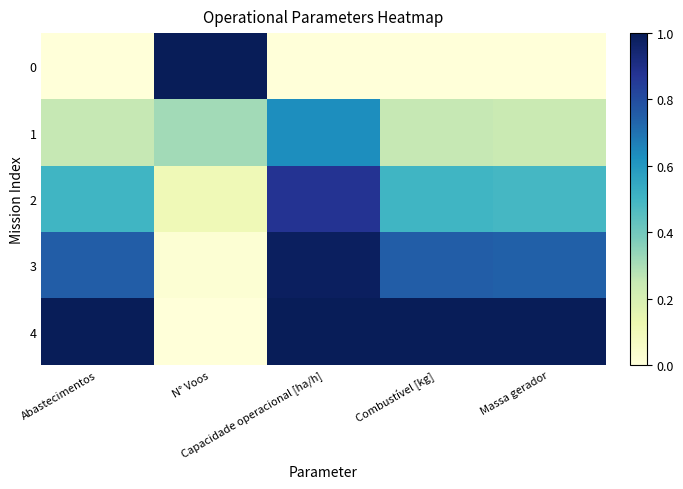

Reading left to right, extract all data points from this chart.

0: Abastecimentos=0.0	N° Voos=1.0	Capacidade operacional [ha/h]=0.0	Combustível [kg]=0.0	Massa gerador=0.0
1: Abastecimentos=0.2	N° Voos=0.3	Capacidade operacional [ha/h]=0.6	Combustível [kg]=0.2	Massa gerador=0.2
2: Abastecimentos=0.5	N° Voos=0.1	Capacidade operacional [ha/h]=0.9	Combustível [kg]=0.5	Massa gerador=0.5
3: Abastecimentos=0.8	N° Voos=0.0	Capacidade operacional [ha/h]=1.0	Combustível [kg]=0.8	Massa gerador=0.7
4: Abastecimentos=1.0	N° Voos=0.0	Capacidade operacional [ha/h]=1.0	Combustível [kg]=1.0	Massa gerador=1.0